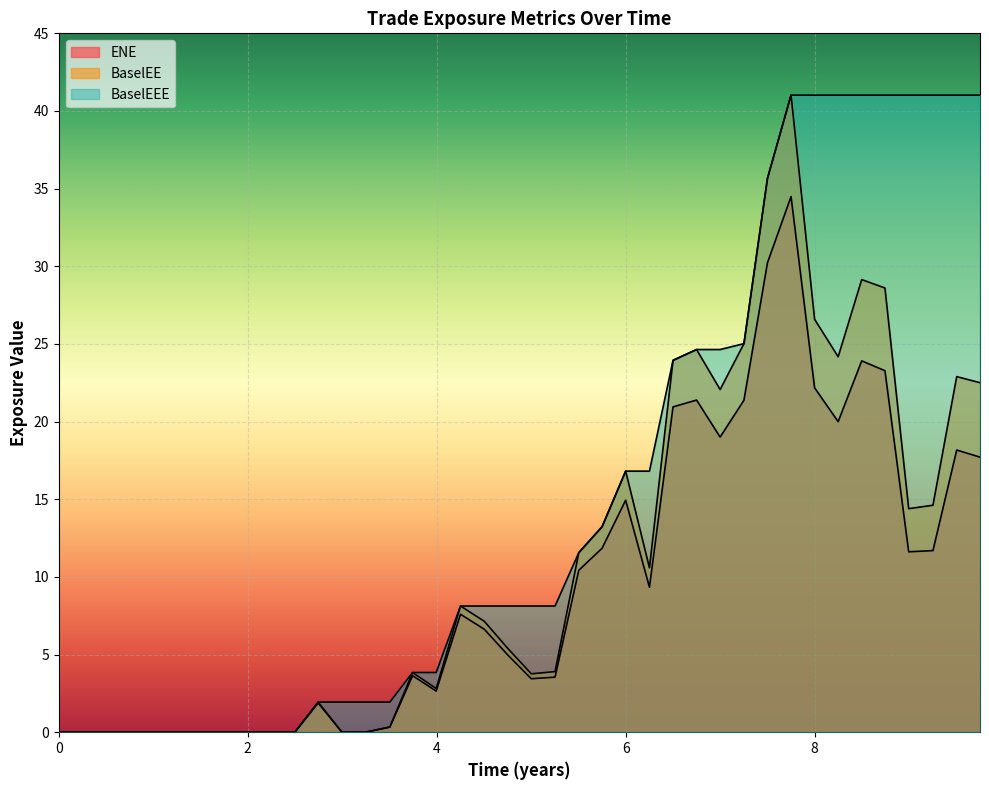

Is the value of BaselEE at 32 greater than the value of BaselEEE at 26?

Yes